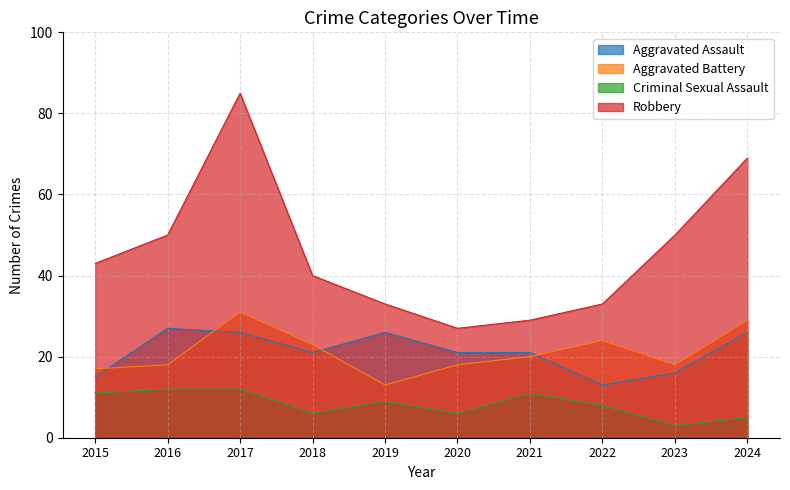

What is the value of the Aggravated Assault point at the 10th from the left?

26